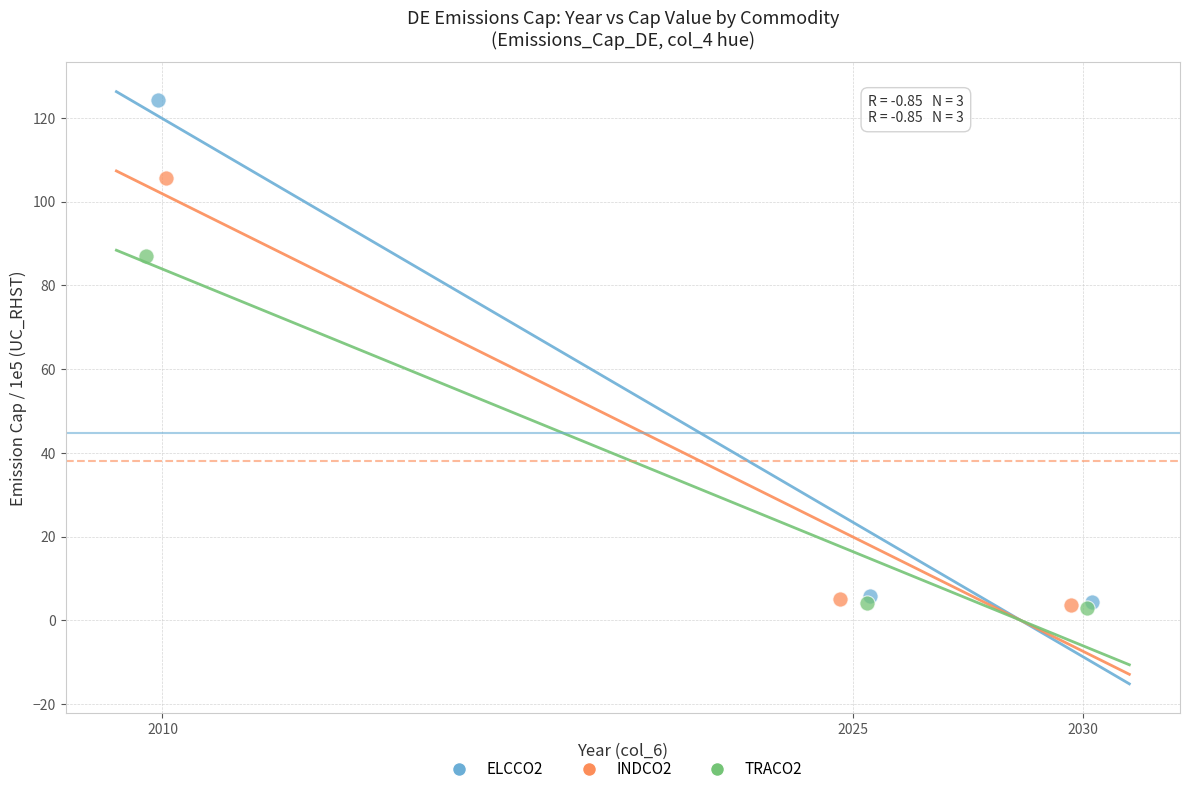

Which series has the widest spread of Y values?

ELCCO2